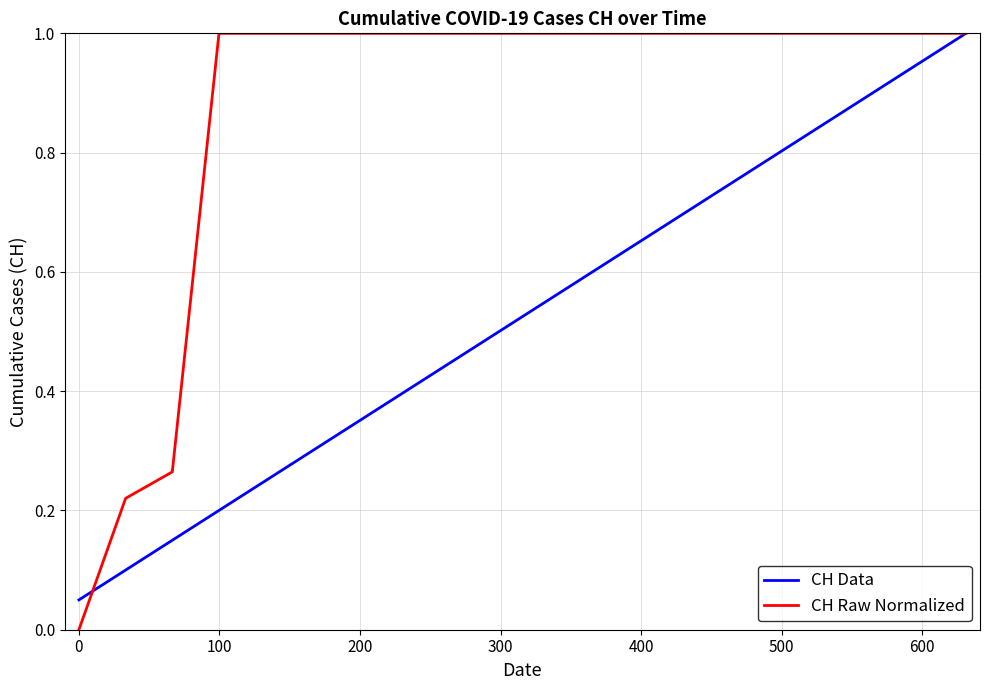

Rank the series by their average value, from lowest to highest.

CH Data, CH Raw Normalized